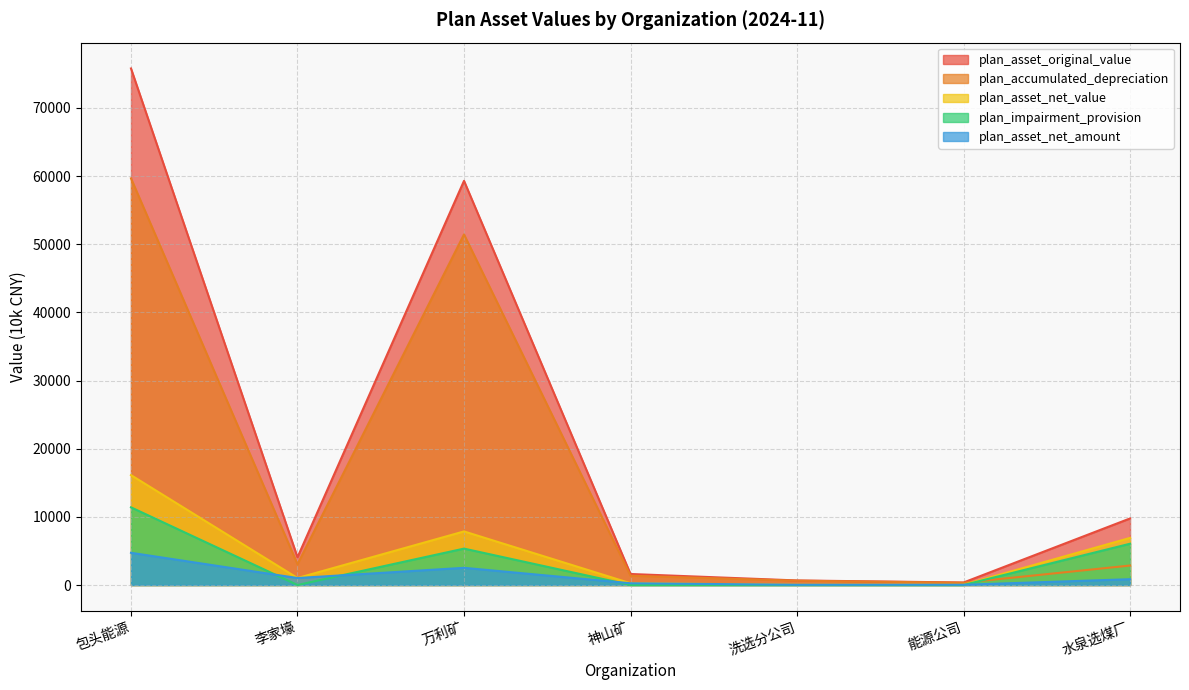

Reading left to right, what are all the values shown in this chart?

plan_asset_original_value: 包头能源=75789.4	李家壕=4069.8	万利矿=59299.2	神山矿=1616.5	洗选分公司=669.3	能源公司=368.1	水泉选煤厂=9766.5
plan_accumulated_depreciation: 包头能源=59665.5	李家壕=3046.2	万利矿=51436.2	神山矿=1359.4	洗选分公司=632.7	能源公司=333.9	水泉选煤厂=2857.1
plan_asset_net_value: 包头能源=16123.9	李家壕=1023.7	万利矿=7863.0	神山矿=257.1	洗选分公司=36.5	能源公司=34.2	水泉选煤厂=6909.4
plan_impairment_provision: 包头能源=11397.0	李家壕=0.0	万利矿=5340.8	神山矿=0.0	洗选分公司=0.0	能源公司=0.0	水泉选煤厂=6056.2
plan_asset_net_amount: 包头能源=4726.9	李家壕=1023.7	万利矿=2522.2	神山矿=257.1	洗选分公司=36.5	能源公司=34.2	水泉选煤厂=853.2